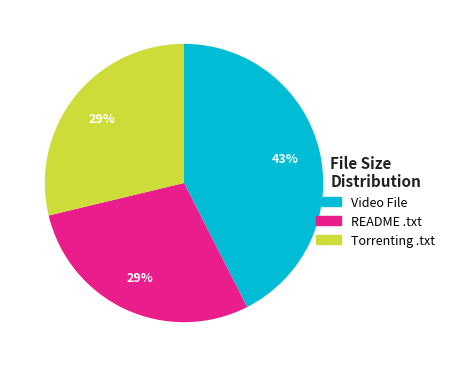

Approximately how many times larger is the value at README .txt compared to Video File?

0.7